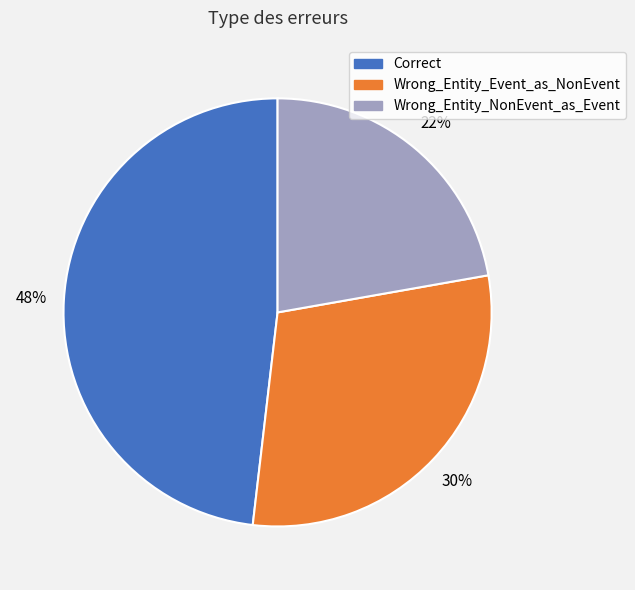

To the nearest percent, what is the difference between the largest and smallest slice percentages?

26%